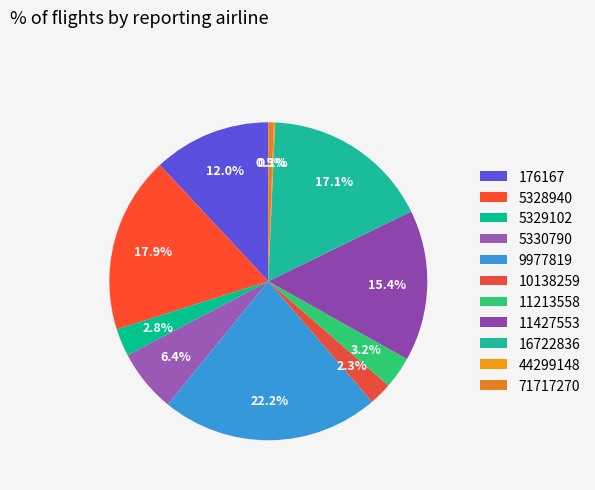

Does 5329102 represent more than half of the total?

No